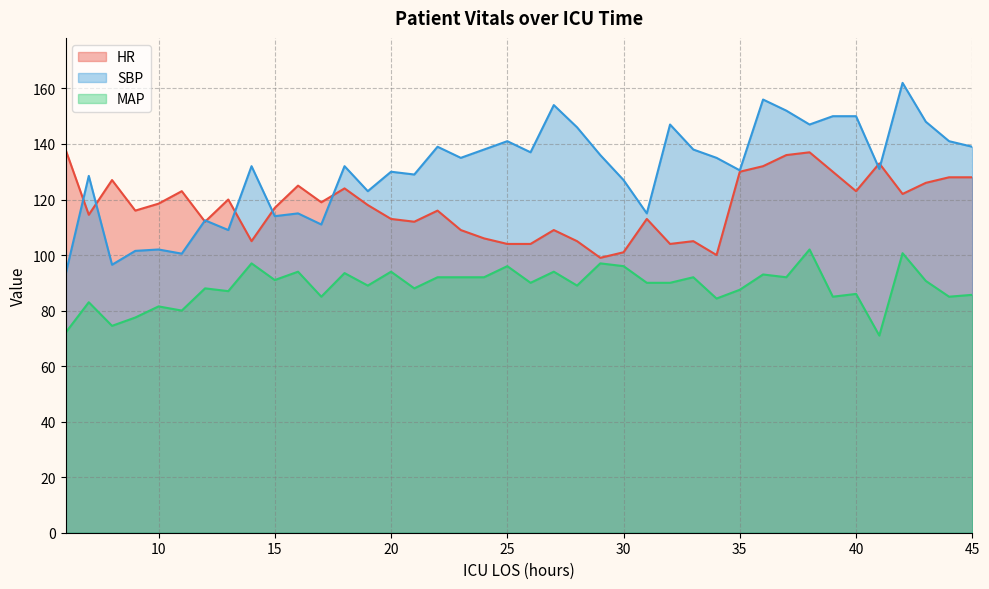

How many lines are shown in the chart?

3